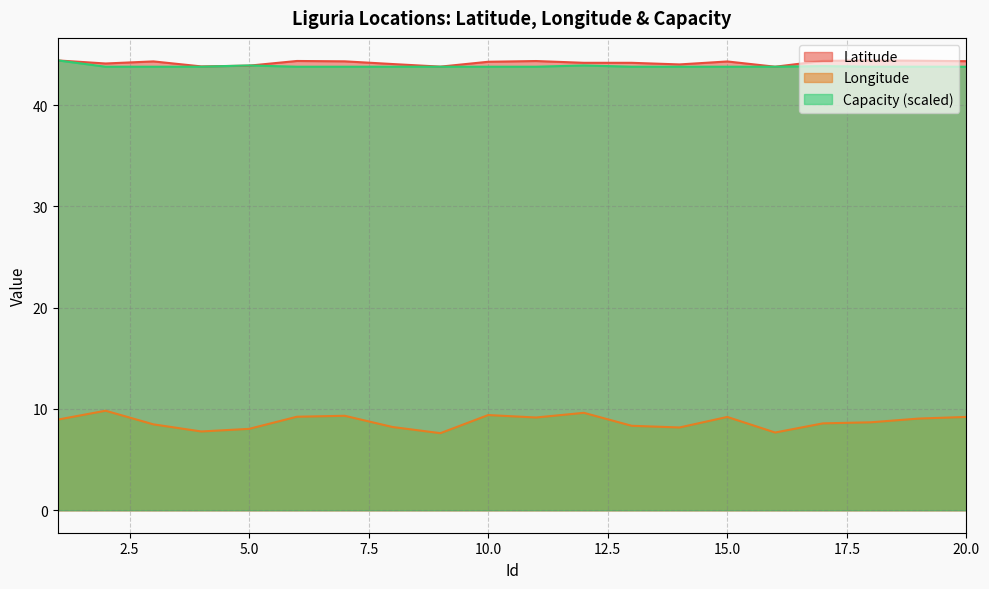

Reading left to right, transcribe all the data shown in this chart.

Latitude: 44.4	44.1	44.3	43.8	43.9	44.4	44.3	44.0	43.8	44.3	44.3	44.2	44.2	44.0	44.3	43.8	44.4	44.4	44.4	44.3
Longitude: 8.9	9.8	8.5	7.8	8.0	9.2	9.3	8.2	7.6	9.4	9.2	9.6	8.3	8.2	9.2	7.7	8.6	8.7	9.0	9.2
Capacity: 44.4	43.8	43.8	43.8	43.9	43.8	43.8	43.8	43.8	43.8	43.8	43.9	43.8	43.8	43.8	43.8	43.8	43.8	43.8	43.8